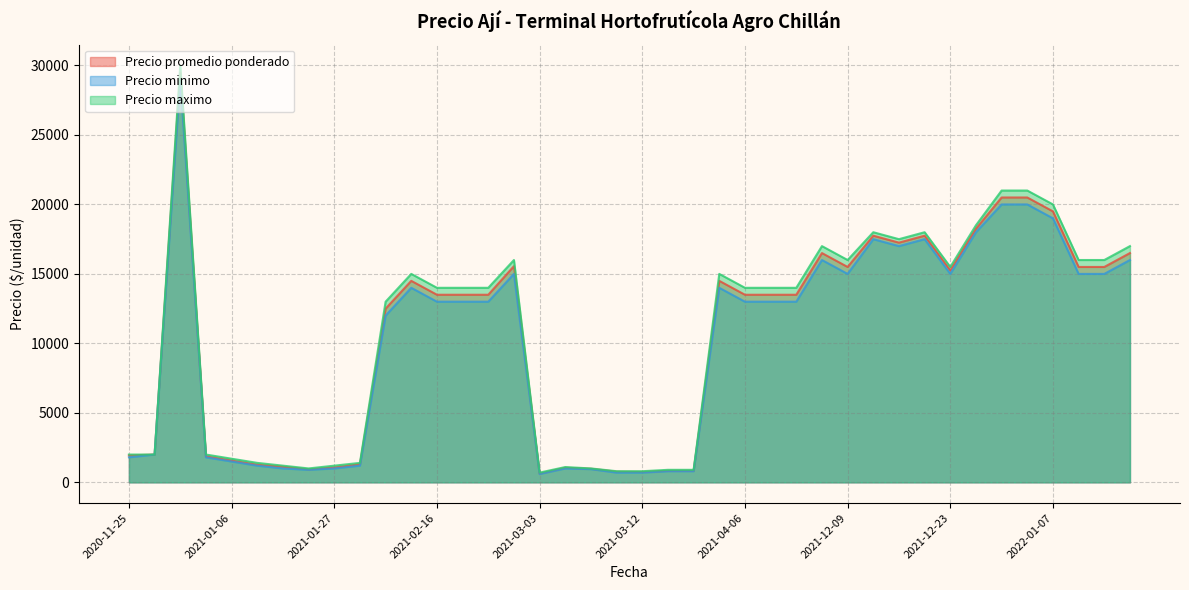

Which series changed the most between 2021-12-21 and 2021-02-17?

Precio minimo